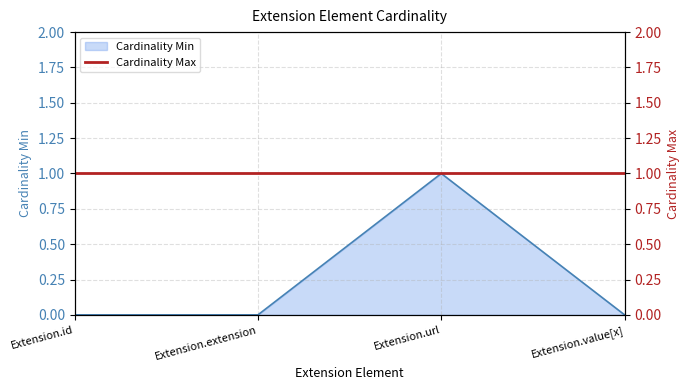

True or false: there are more than 0 points higher than both neighbors.

True